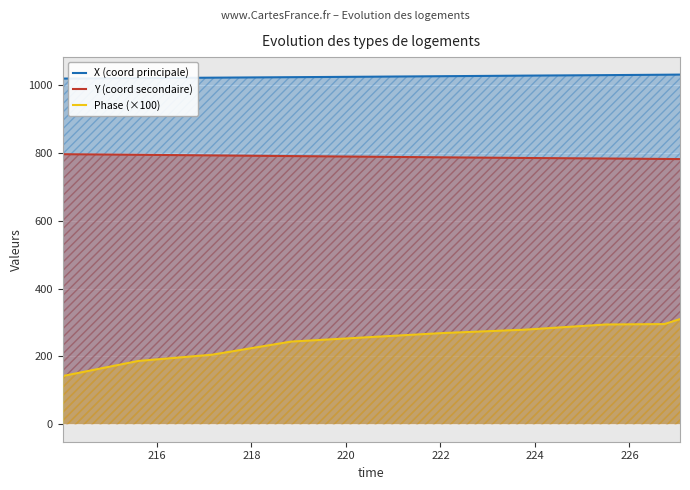

Rank the series by their maximum value, from lowest to highest.

Phase (×100), Y (coord secondaire), X (coord principale)